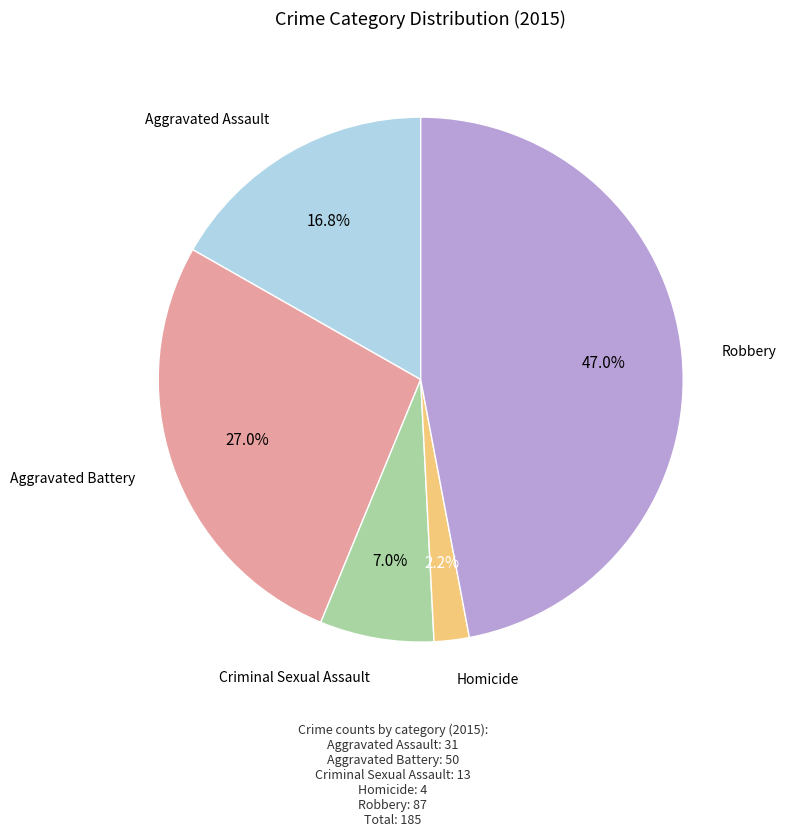

To the nearest percent, what is the average slice percentage?

20%